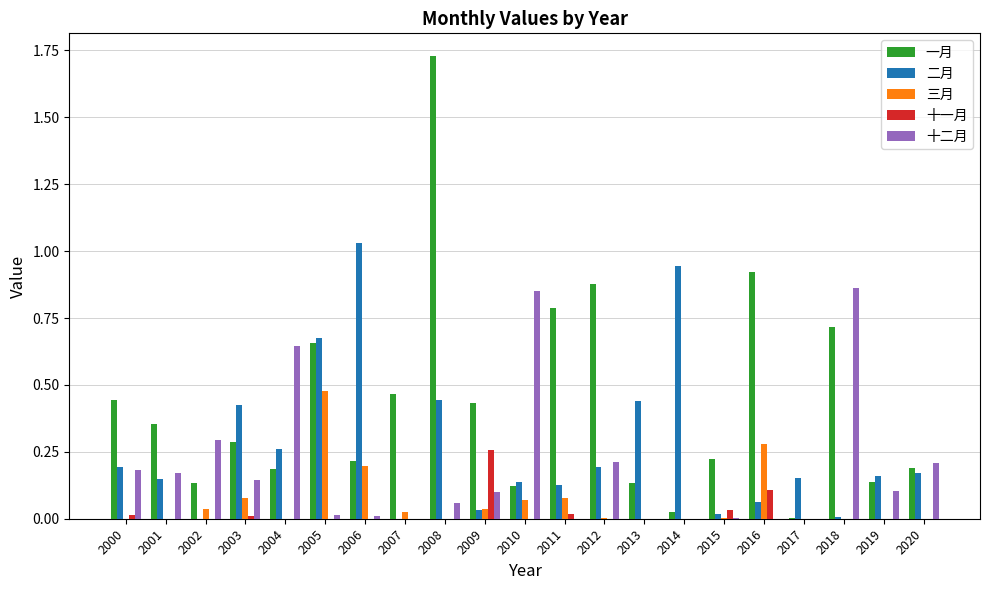

At which category is the sum across all series the highest?

2008